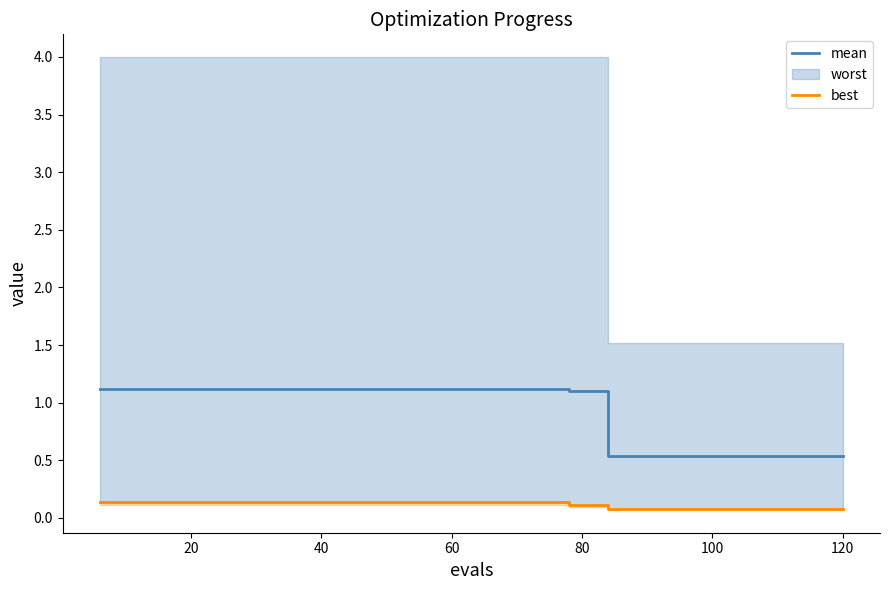

At how many categories does at least one series exceed 0?

20